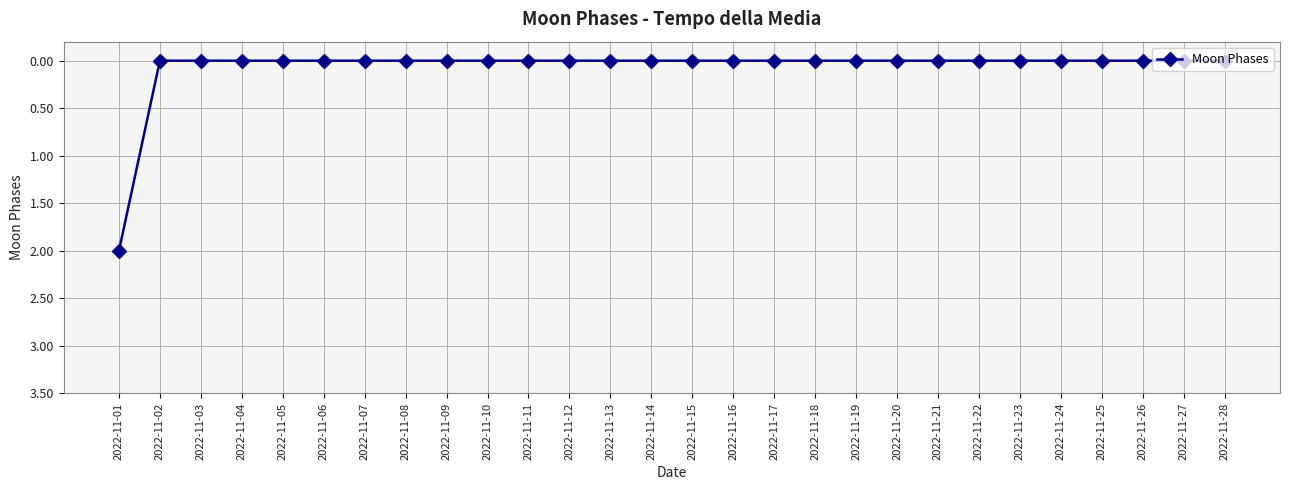

What is the greatest value displayed?

2